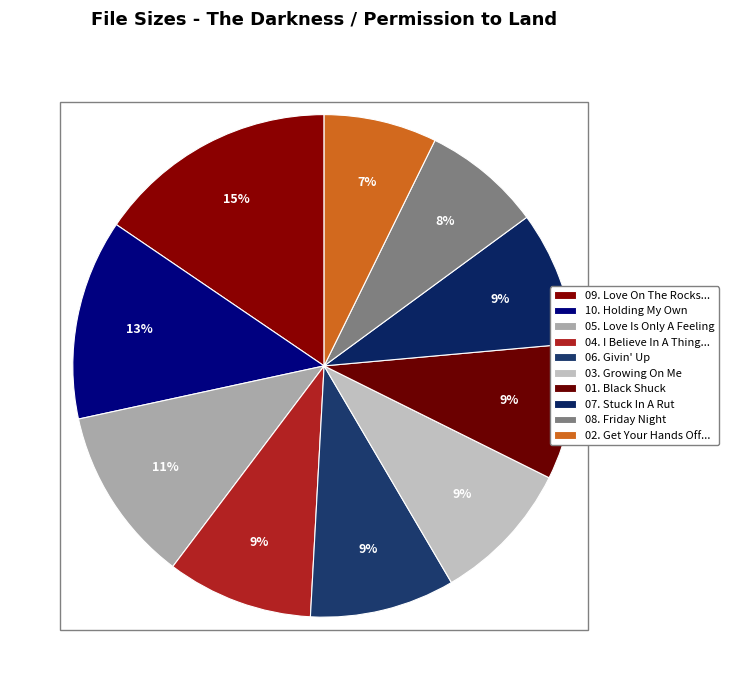

How many slices are in this pie chart?

10